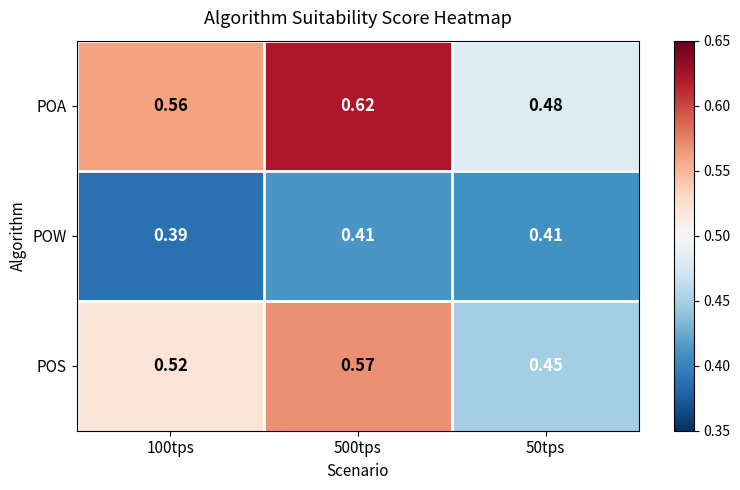

Which series has the largest range (max minus min)?

POA